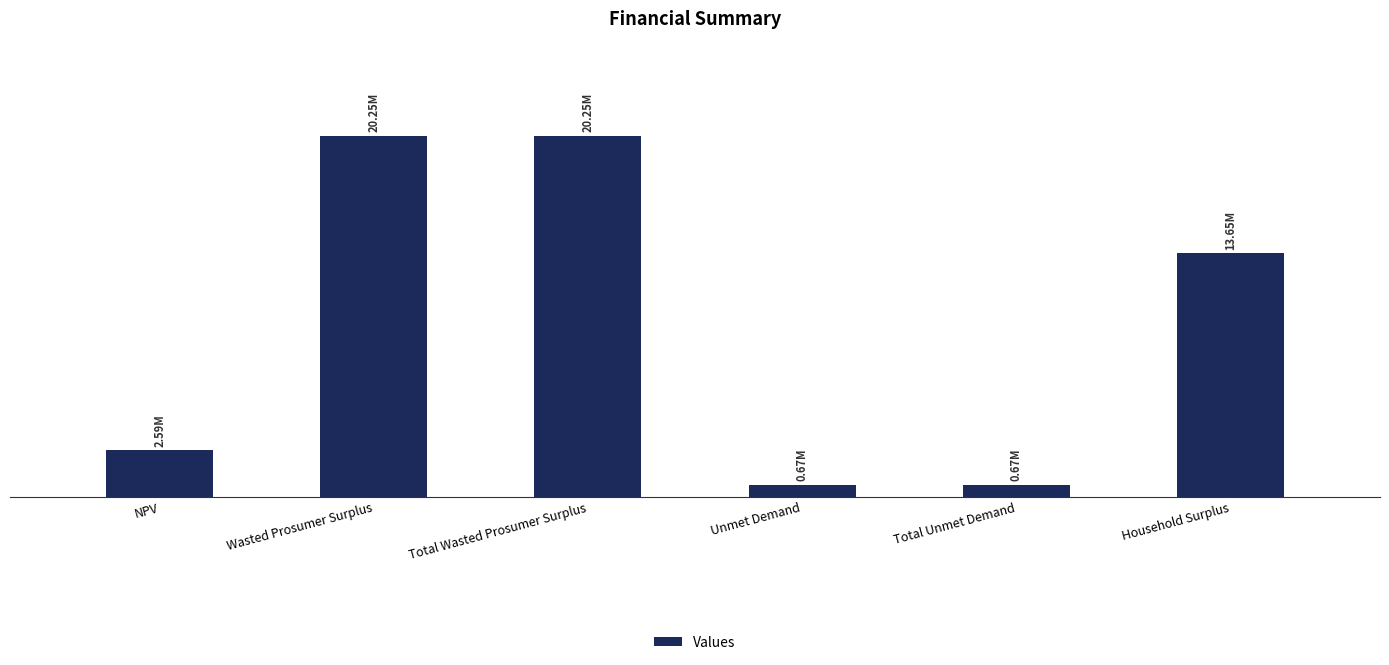

Rank the categories by value from highest to lowest.

Wasted Prosumer Surplus, Total Wasted Prosumer Surplus, Household Surplus, NPV, Unmet Demand, Total Unmet Demand